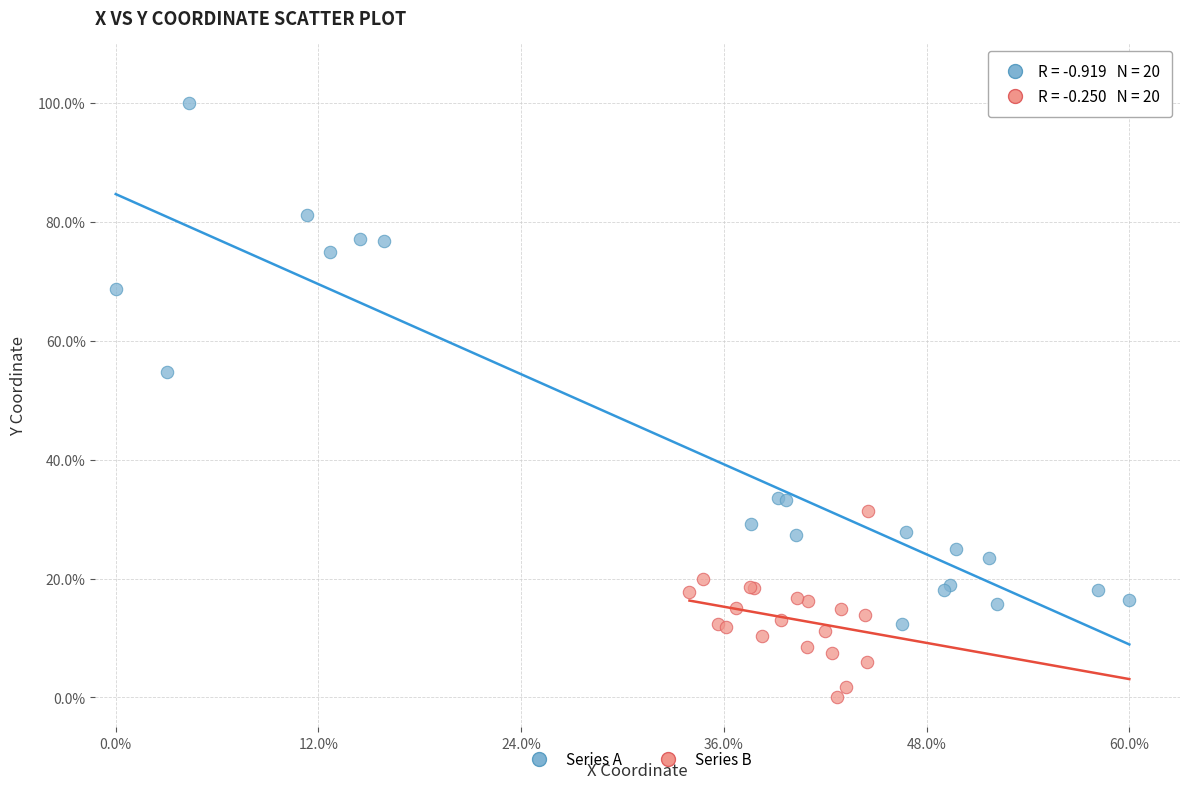

Which series reaches the maximum Y coordinate?

Series A